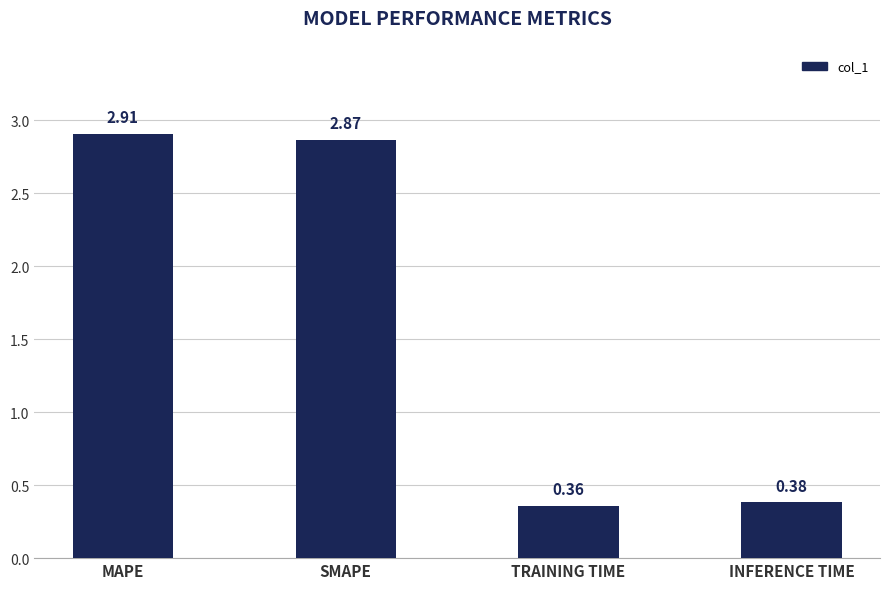

Where is the data nearest to the value 1?

INFERENCE TIME